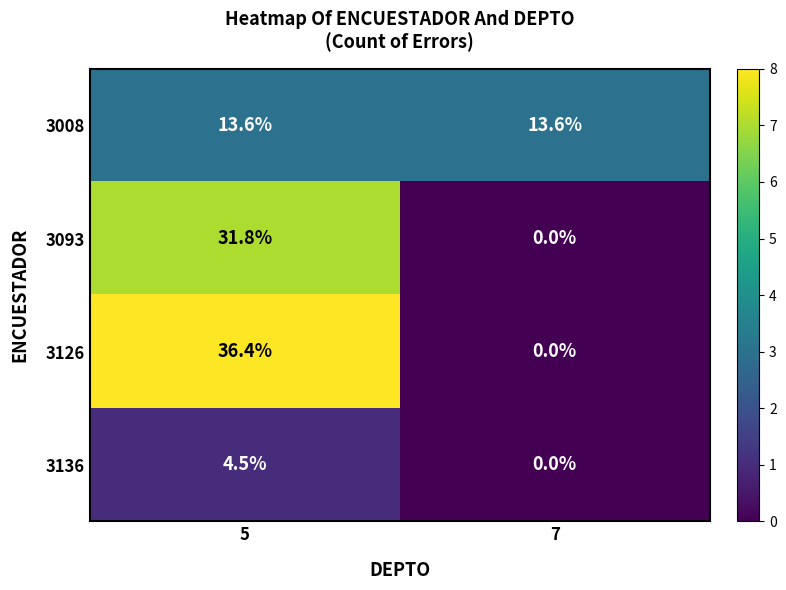

At which category is the sum across all series the highest?

5